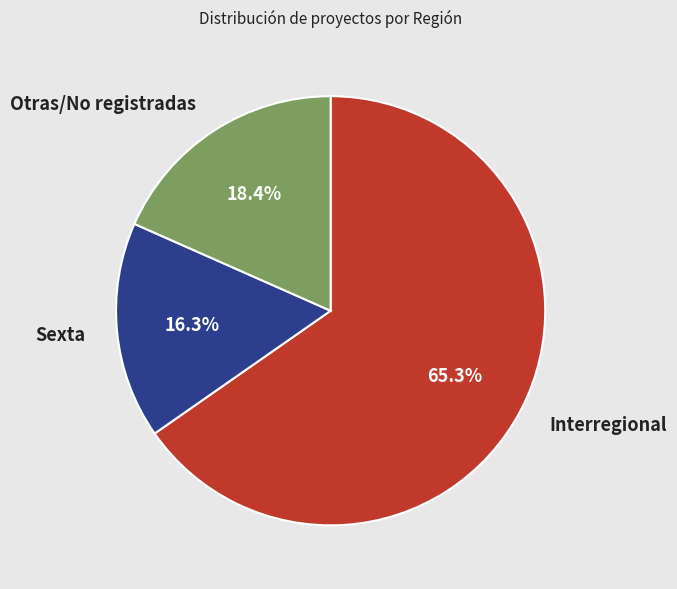

Count the number of slices in the pie.

3